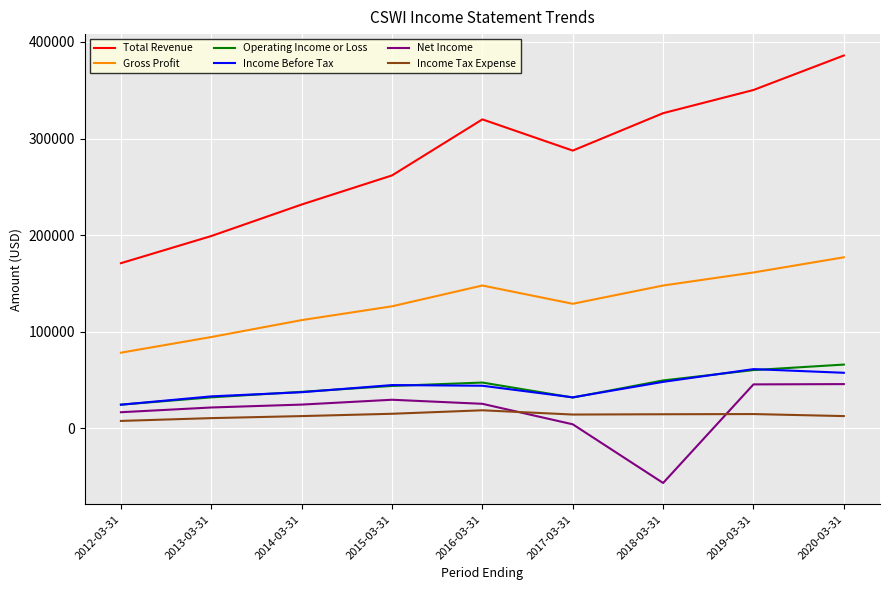

Which series has the largest total across all categories?

Total Revenue